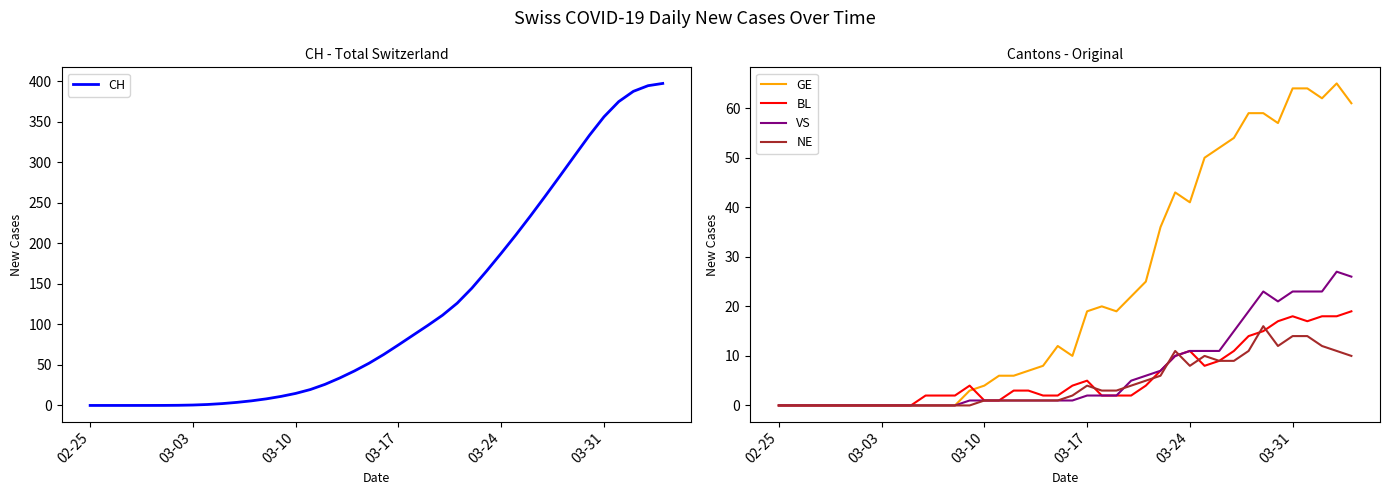

Reading right to left, what are all the values shown in this chart?

CH: 397.3	394.5	387.6	374.9	356.2	333.1	308.2	283.1	258.4	234.0	210.5	187.8	165.8	144.7	126.2	111.3	98.8	86.8	74.7	62.9	52.1	42.6	33.9	26.1	19.6	14.8	11.2	8.1	5.7	3.8	2.3	1.2	0.5	0.2	0.0	0.0	0.0	0.0	0.0	0.0
GE: 61.0	65.0	62.0	64.0	64.0	57.0	59.0	59.0	54.0	52.0	50.0	41.0	43.0	36.0	25.0	22.0	19.0	20.0	19.0	10.0	12.0	8.0	7.0	6.0	6.0	4.0	3.0	0.0	0.0	0.0	0.0	0.0	0.0	0.0	0.0	0.0	0.0	0.0	0.0	0.0
BL: 19.0	18.0	18.0	17.0	18.0	17.0	15.0	14.0	11.0	9.0	8.0	11.0	10.0	7.0	4.0	2.0	2.0	2.0	5.0	4.0	2.0	2.0	3.0	3.0	1.0	1.0	4.0	2.0	2.0	2.0	0.0	0.0	0.0	0.0	0.0	0.0	0.0	0.0	0.0	0.0
VS: 26.0	27.0	23.0	23.0	23.0	21.0	23.0	19.0	15.0	11.0	11.0	11.0	10.0	7.0	6.0	5.0	2.0	2.0	2.0	1.0	1.0	1.0	1.0	1.0	1.0	1.0	1.0	0.0	0.0	0.0	0.0	0.0	0.0	0.0	0.0	0.0	0.0	0.0	0.0	0.0
NE: 10.0	11.0	12.0	14.0	14.0	12.0	16.0	11.0	9.0	9.0	10.0	8.0	11.0	6.0	5.0	4.0	3.0	3.0	4.0	2.0	1.0	1.0	1.0	1.0	1.0	1.0	0.0	0.0	0.0	0.0	0.0	0.0	0.0	0.0	0.0	0.0	0.0	0.0	0.0	0.0